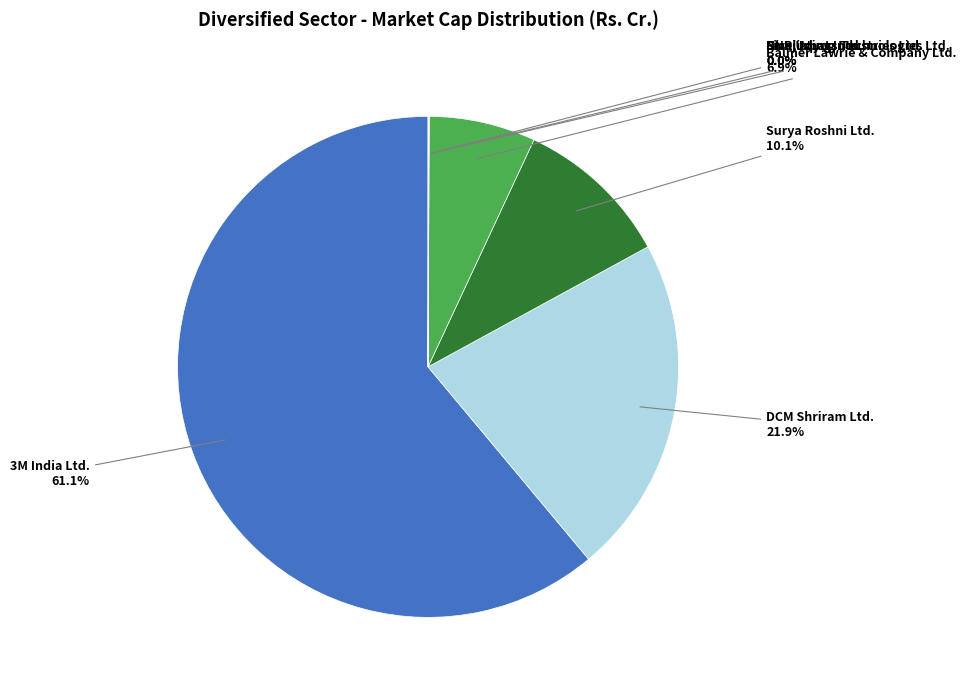

Does any single category account for the majority?

Yes